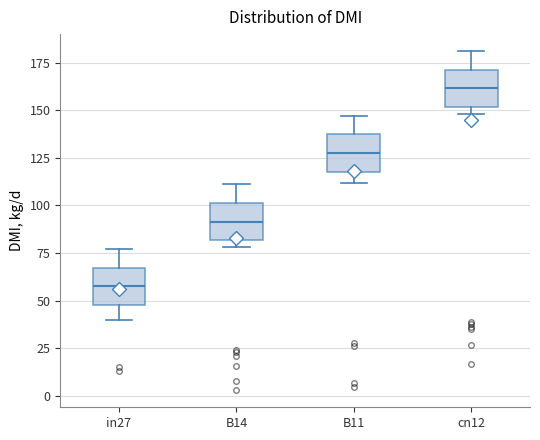

Reading left to right, transcribe this box plot: for each box, give where its median line is, the range the box spans, and where its two whiskers end, as read against the y-axis. The values are not printed on the chart, so give them approximately, as read against the axis.

in27: median 60, box 50 to 65, whiskers 40 to 75
B14: median 90, box 80 to 100, whiskers 80 (just below the box's lower edge) to 110
B11: median 130, box 120 to 135, whiskers 110 to 145
cn12: median 160, box 150 to 170, whiskers 150 (just below the box's lower edge) to 180